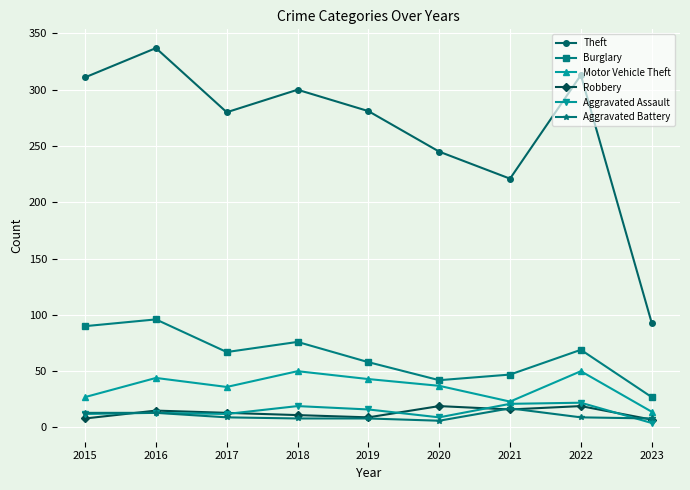

At which category is the sum across all series the highest?

2016